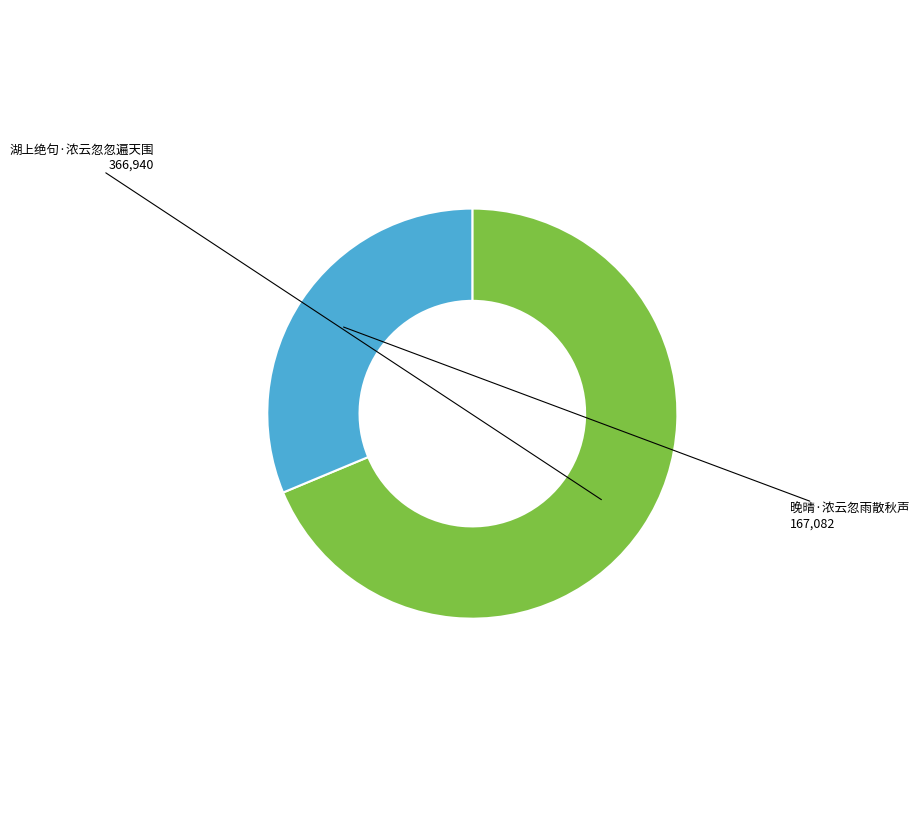

Is there any slice that represents more than half of the pie?

Yes